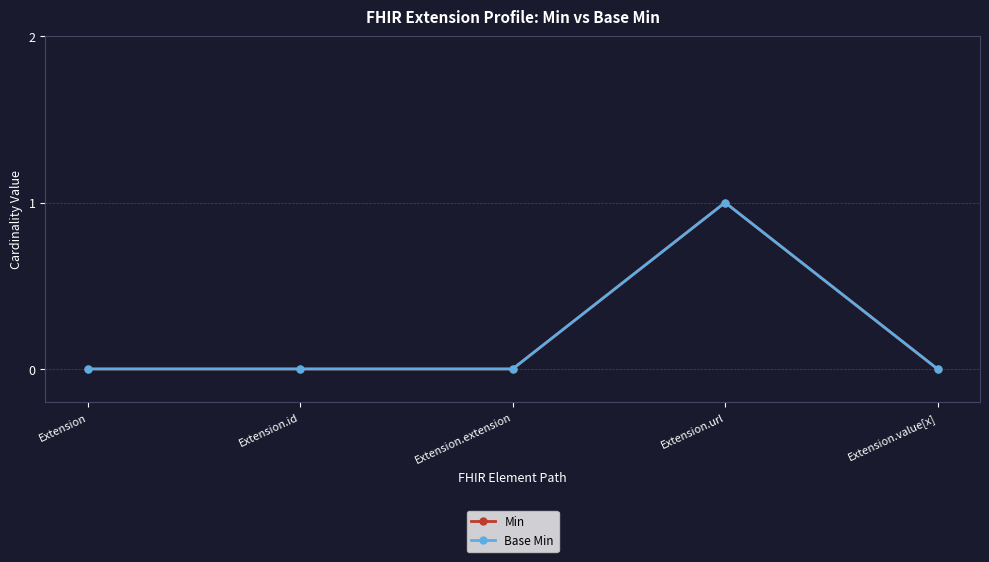

Rank the categories by Min value from lowest to highest.

Extension, Extension.id, Extension.extension, Extension.value[x], Extension.url